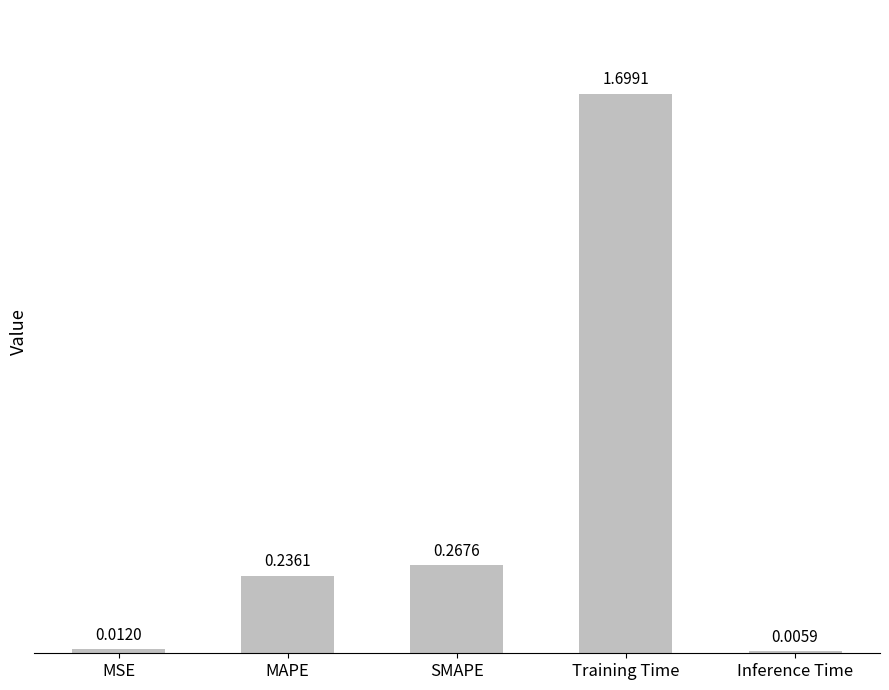

Does the chart contain stacked bars?

No